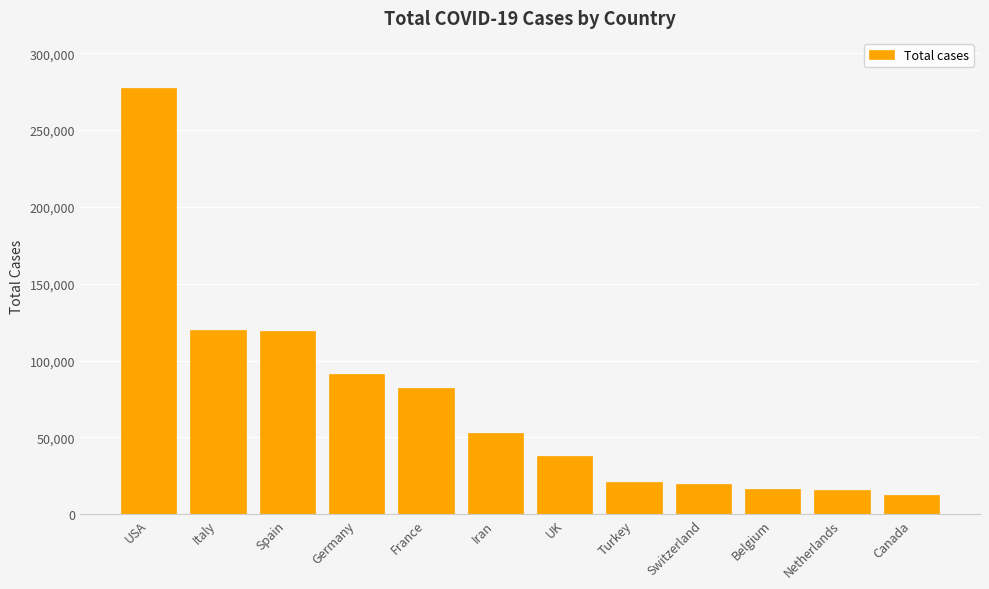

Is it true that the value at Turkey is 20921?

True